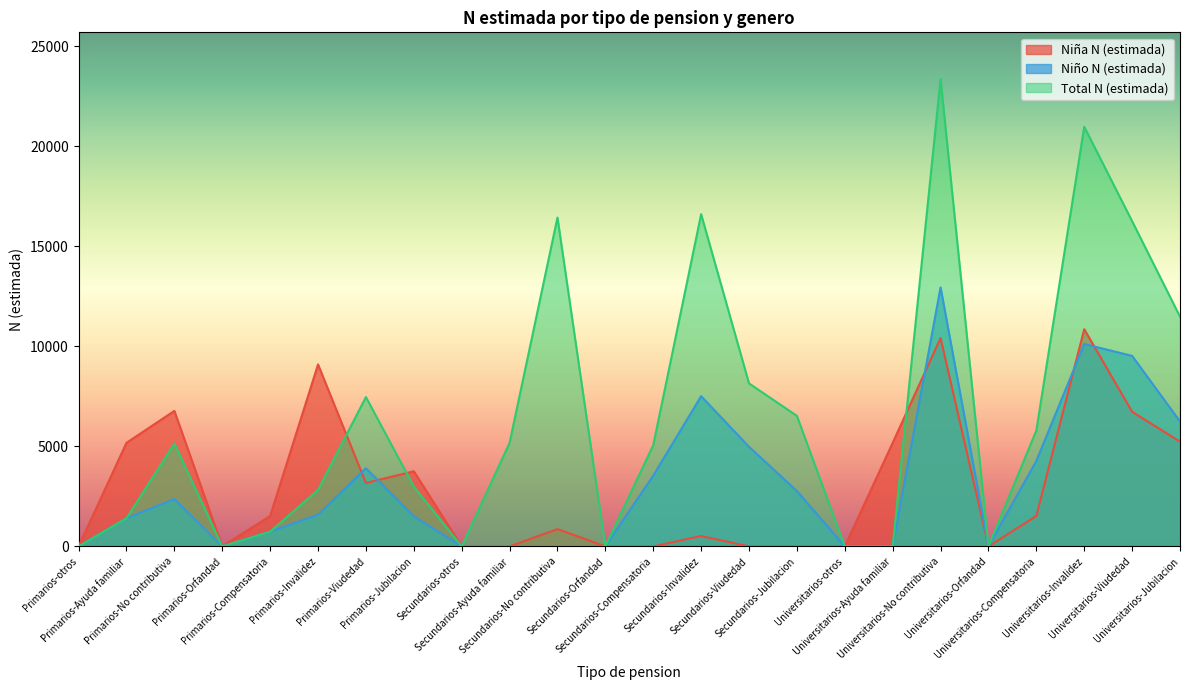

What are all the series names shown in the legend?

Niña N (estimada), Niño N (estimada), Total N (estimada)